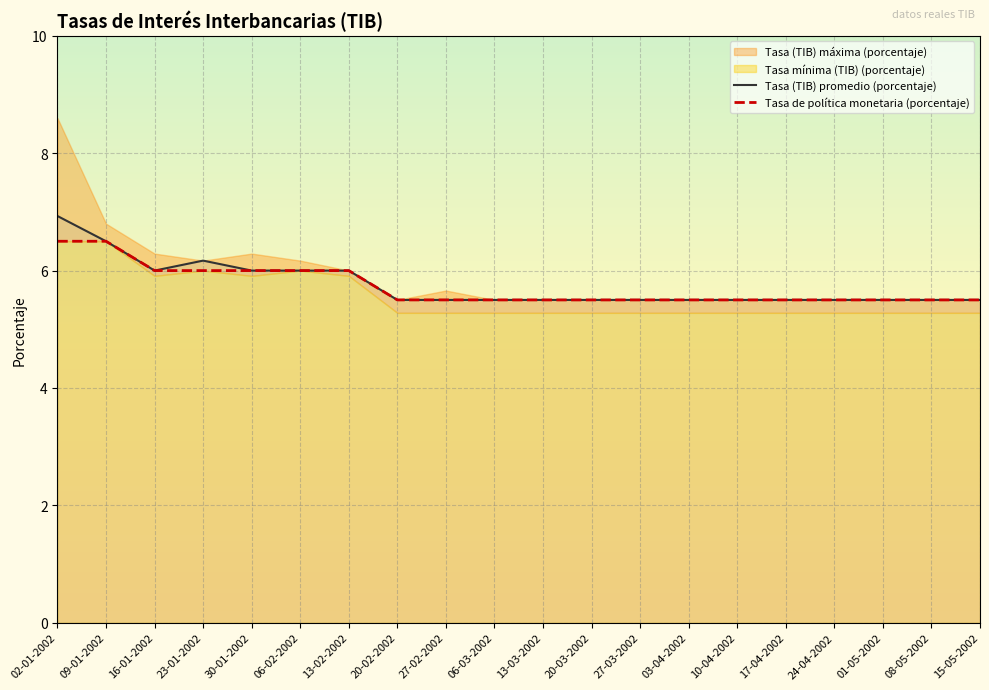

What is the maximum value for Tasa de política monetaria (porcentaje)?

6.5